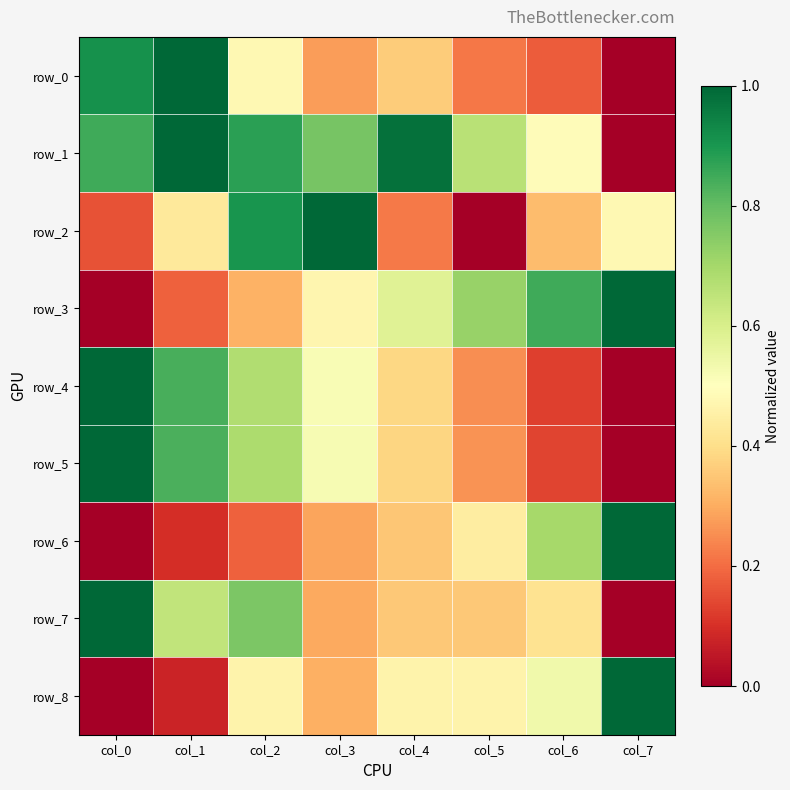

Reading right to left, what are all the values shown in this chart?

row_0: col_7=0.0	col_6=0.2	col_5=0.2	col_4=0.4	col_3=0.3	col_2=0.5	col_1=1.0	col_0=0.9
row_1: col_7=0.0	col_6=0.5	col_5=0.7	col_4=1.0	col_3=0.8	col_2=0.9	col_1=1.0	col_0=0.8
row_2: col_7=0.5	col_6=0.3	col_5=0.0	col_4=0.2	col_3=1.0	col_2=0.9	col_1=0.4	col_0=0.2
row_3: col_7=1.0	col_6=0.8	col_5=0.7	col_4=0.6	col_3=0.5	col_2=0.3	col_1=0.2	col_0=0.0
row_4: col_7=0.0	col_6=0.1	col_5=0.3	col_4=0.4	col_3=0.5	col_2=0.7	col_1=0.8	col_0=1.0
row_5: col_7=0.0	col_6=0.1	col_5=0.3	col_4=0.4	col_3=0.5	col_2=0.7	col_1=0.8	col_0=1.0
row_6: col_7=1.0	col_6=0.7	col_5=0.4	col_4=0.3	col_3=0.3	col_2=0.2	col_1=0.1	col_0=0.0
row_7: col_7=0.0	col_6=0.4	col_5=0.4	col_4=0.4	col_3=0.3	col_2=0.8	col_1=0.6	col_0=1.0
row_8: col_7=1.0	col_6=0.5	col_5=0.5	col_4=0.5	col_3=0.3	col_2=0.5	col_1=0.1	col_0=0.0